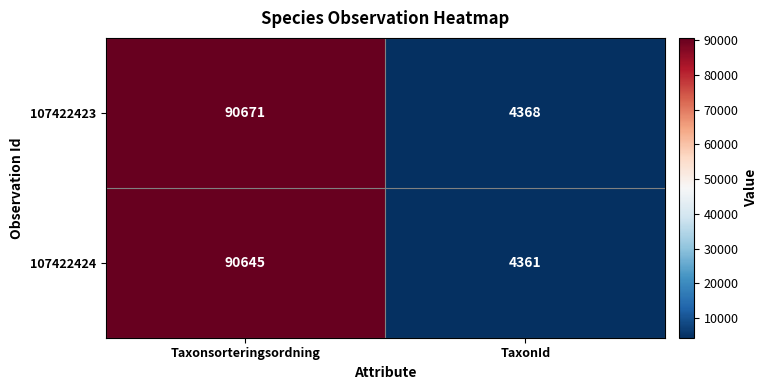

At which category is the sum across all series the highest?

Taxonsorteringsordning